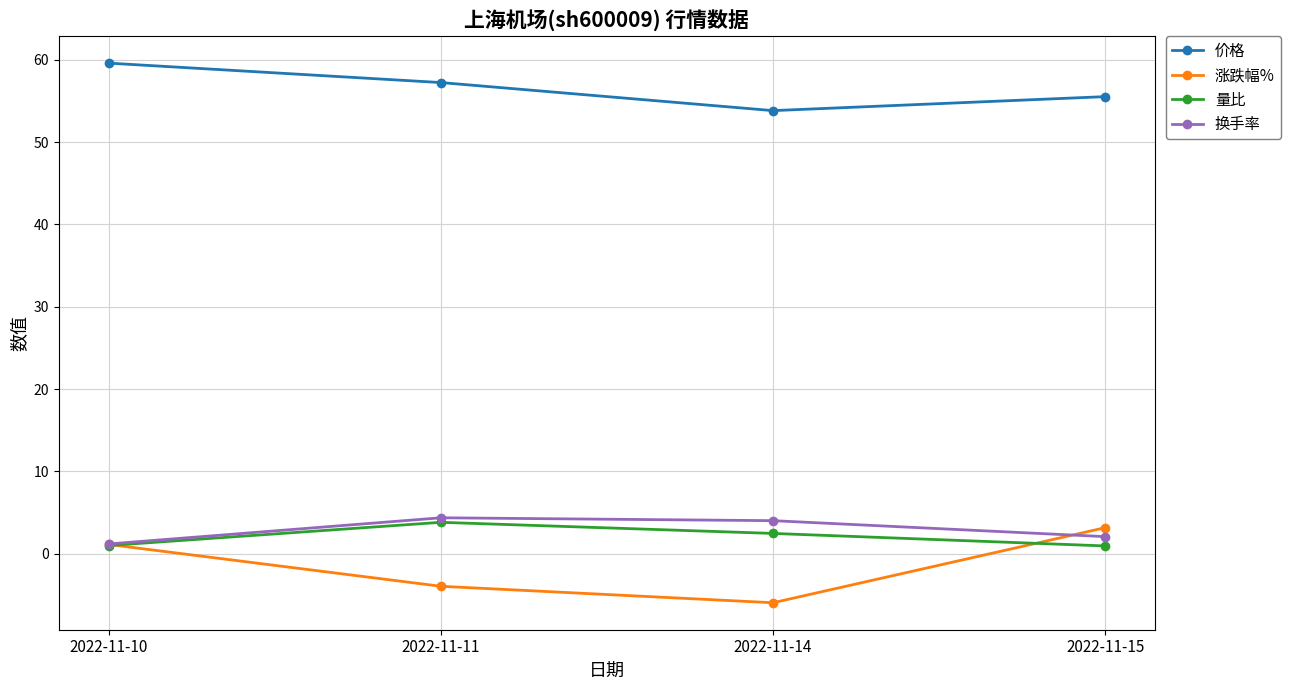

Is it true that 换手率 equals 4.0 at 2022-11-14?

True